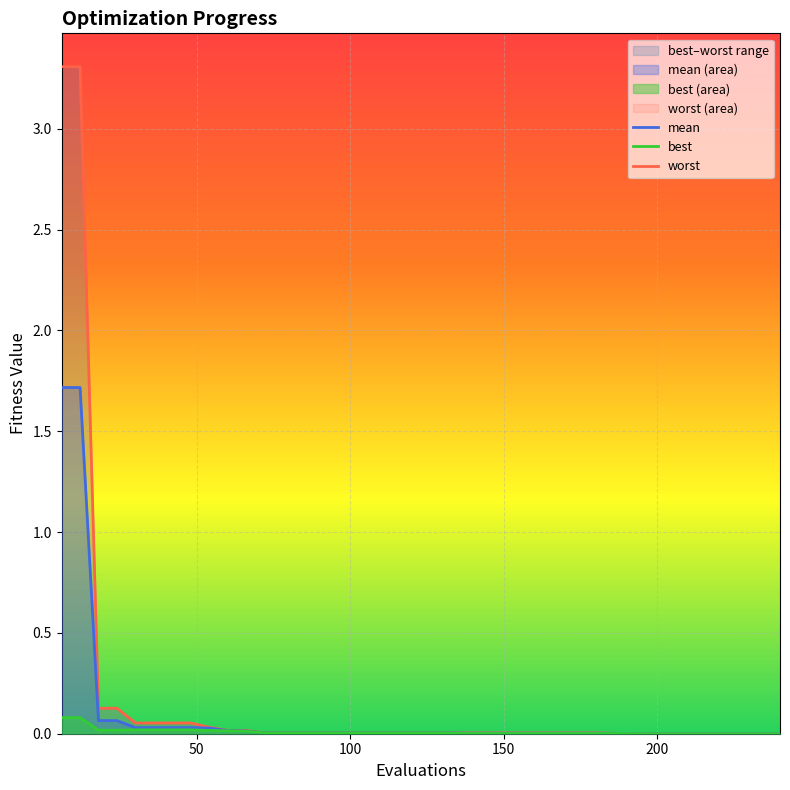

True or false: mean and best intersect in this chart.

False